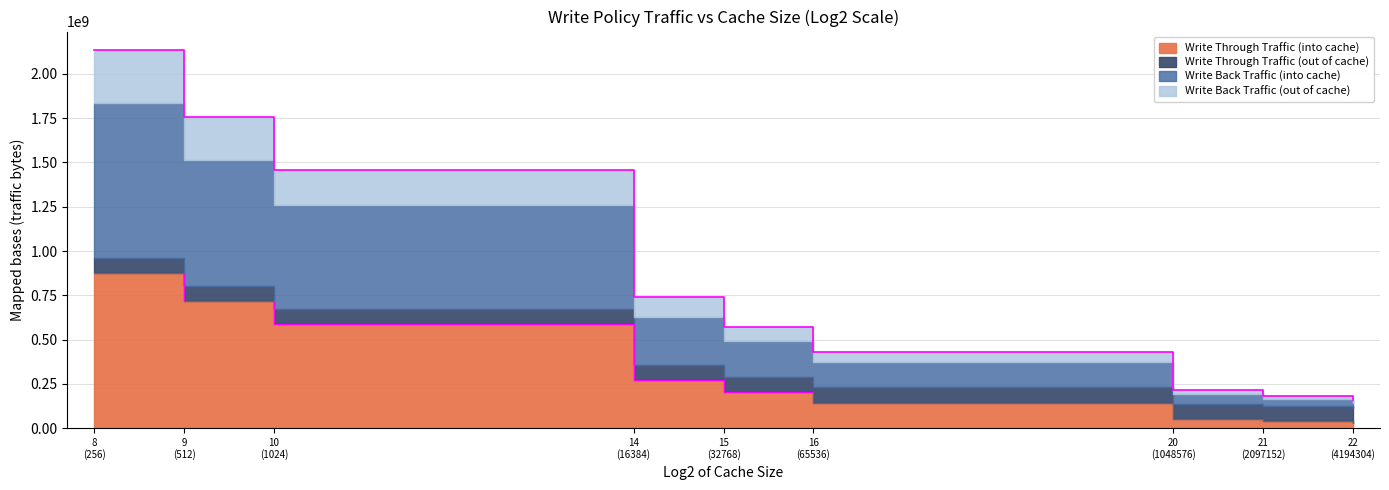

What is the spread (max minus min) of values at 10 (1024)?

874204264